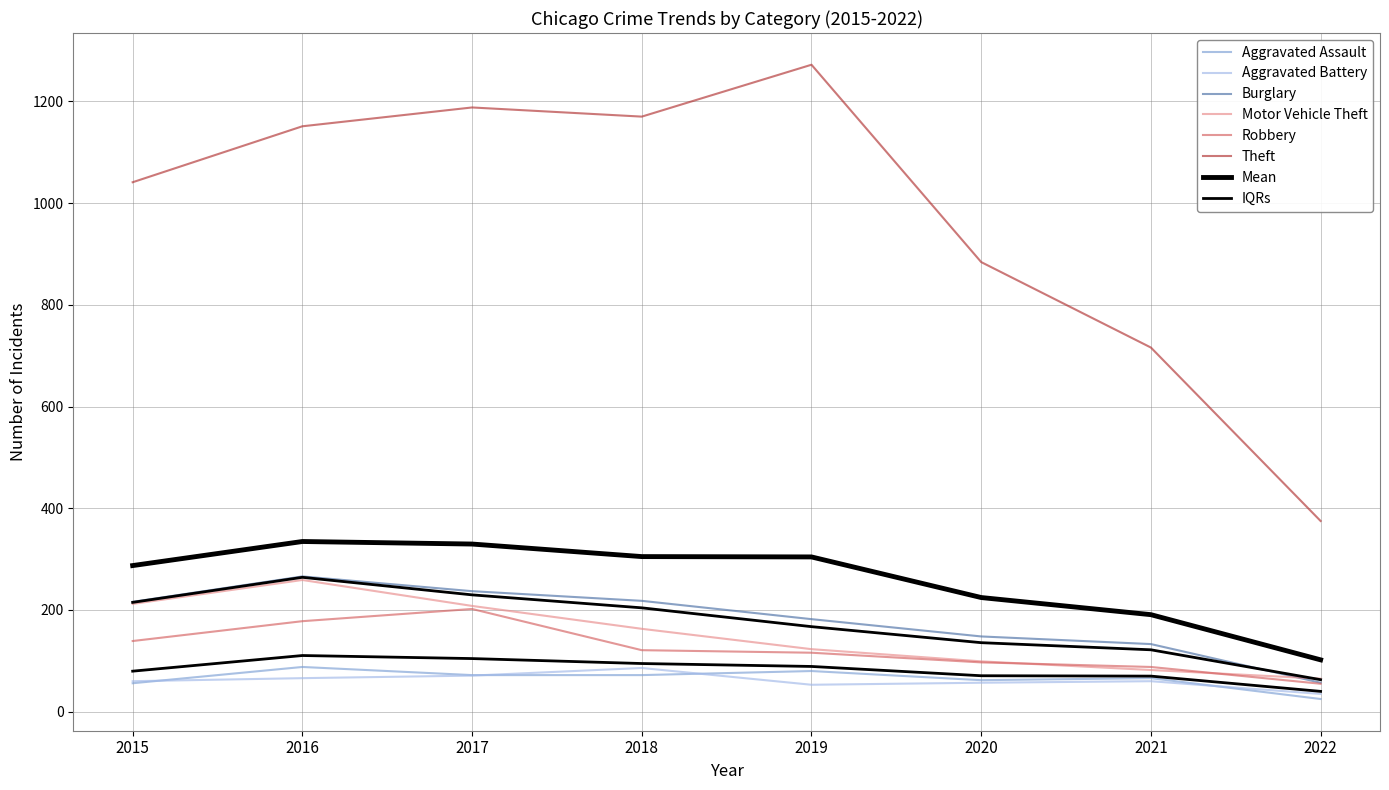

True or false: Burglary and Aggravated Assault cross at least once.

False